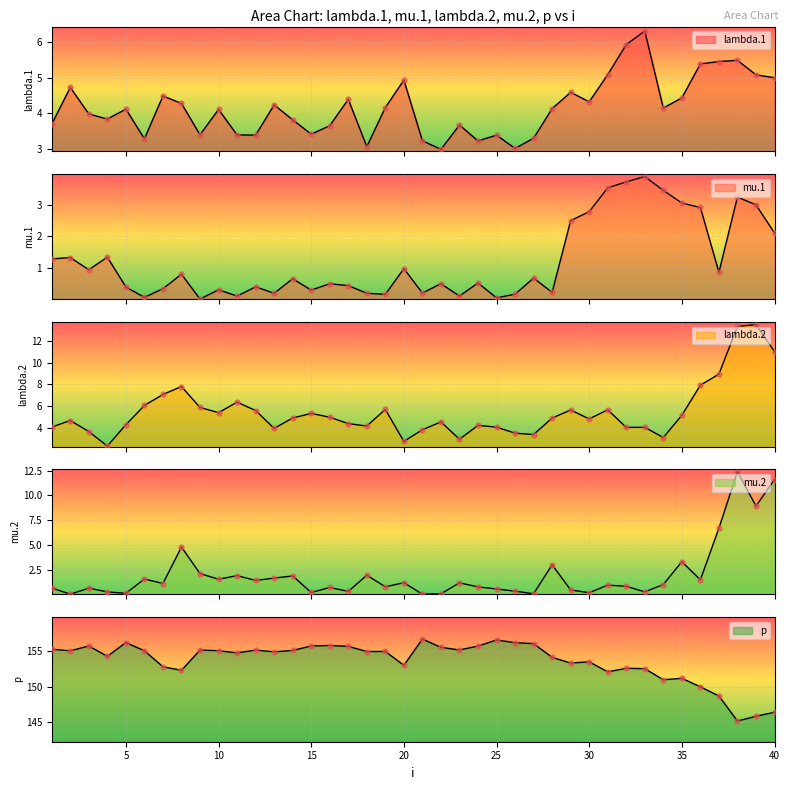

Which series reaches the maximum Y coordinate?

p